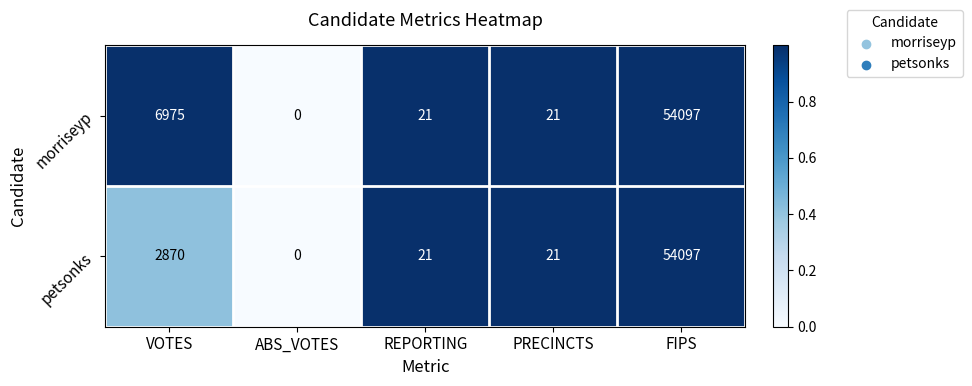

At which category is the sum across all series the highest?

FIPS